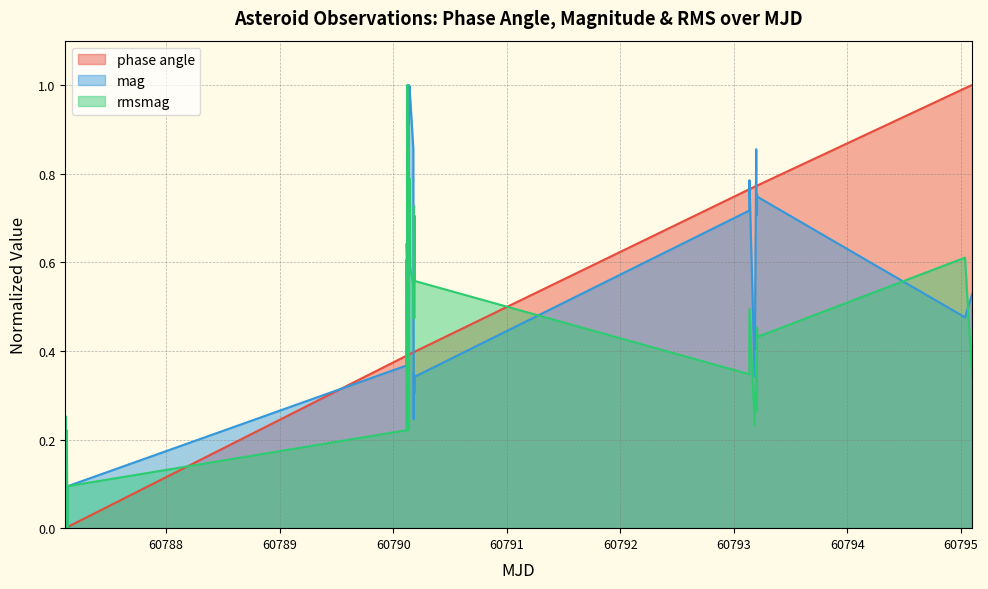

Does the chart have visible grid lines?

Yes